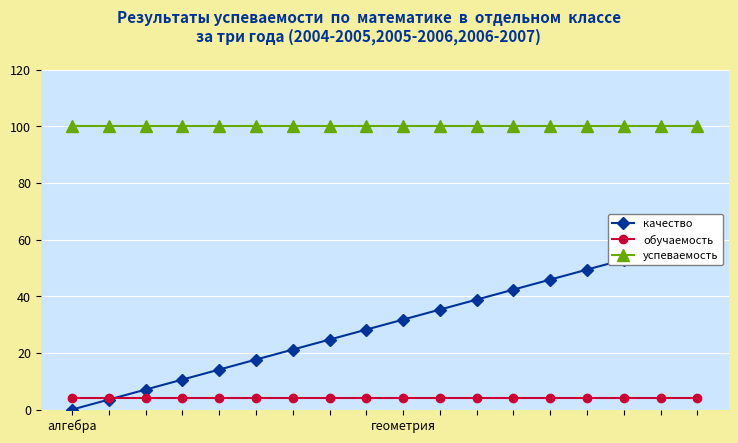

What are all the series names shown in the legend?

качество, обучаемость, успеваемость